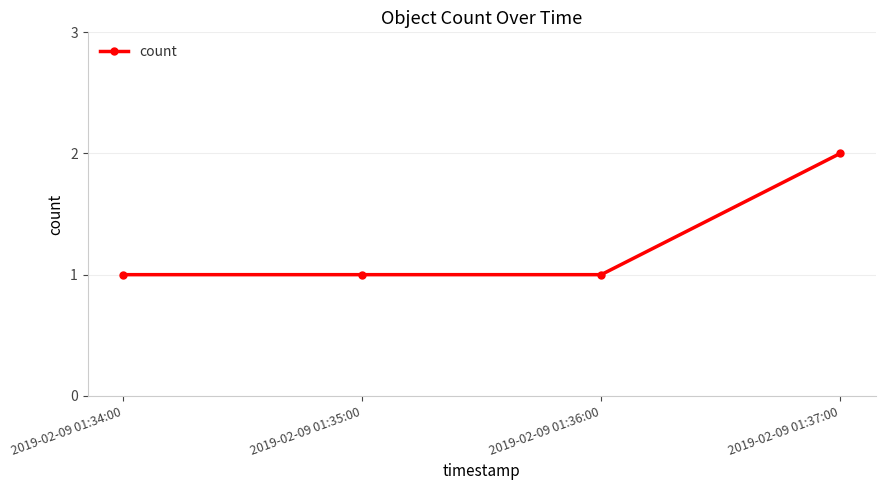

Reading right to left, what are all the values shown in this chart?

2019-02-09 01:37:00=2	2019-02-09 01:36:00=1	2019-02-09 01:35:00=1	2019-02-09 01:34:00=1